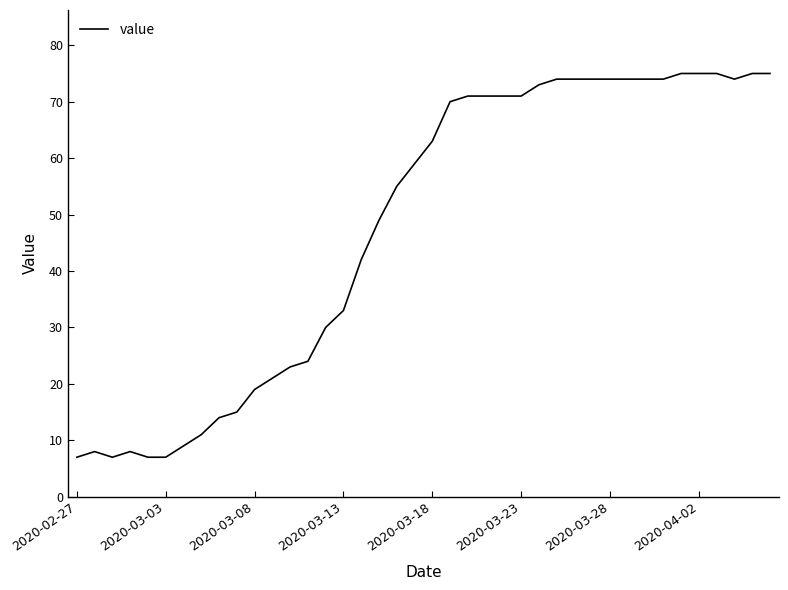

What is the difference between the maximum and minimum values?

68